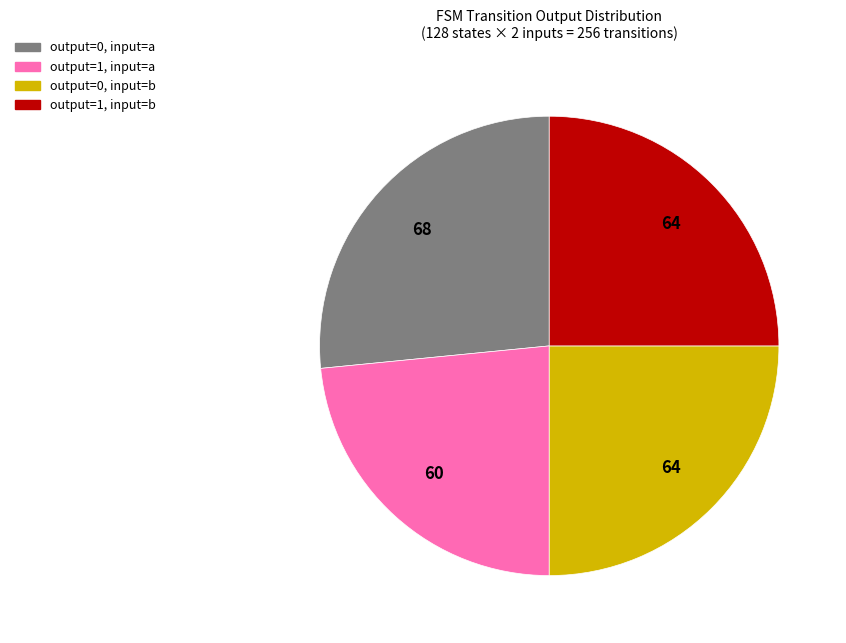

The output=1, input=b slice represents 25% of the pie. True or false?

True